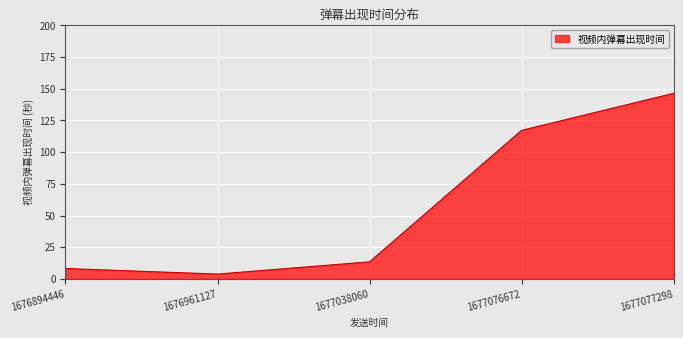

Rank the categories by value from highest to lowest.

1677077298, 1677076672, 1677038060, 1676894446, 1676961127